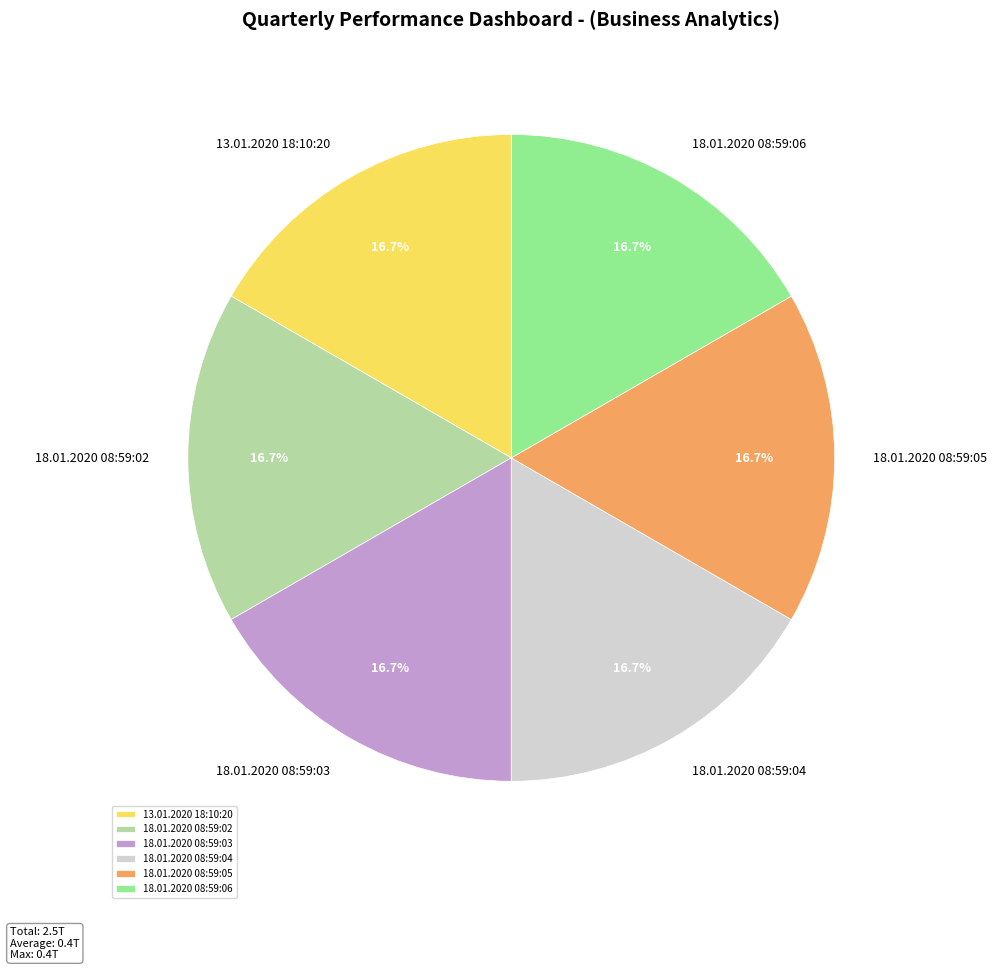

Approximately how many times larger is the value at 18.01.2020 08:59:04 compared to 18.01.2020 08:59:06?

1.0